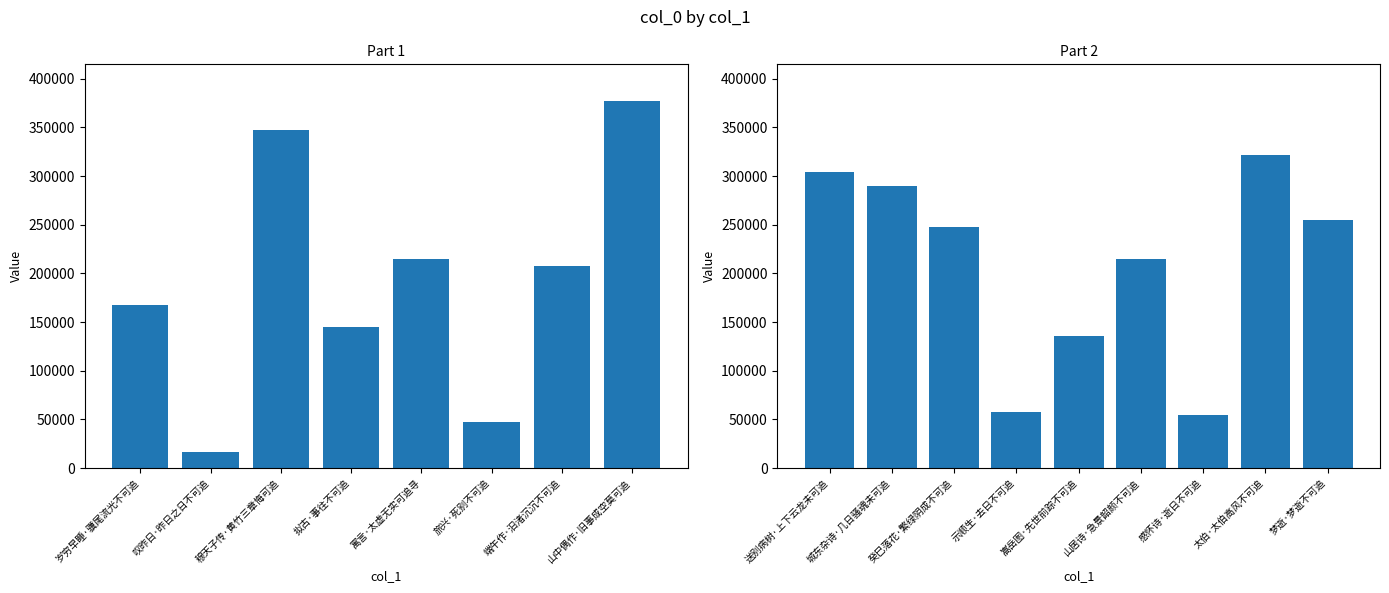

How many categories are shown in the chart?

9